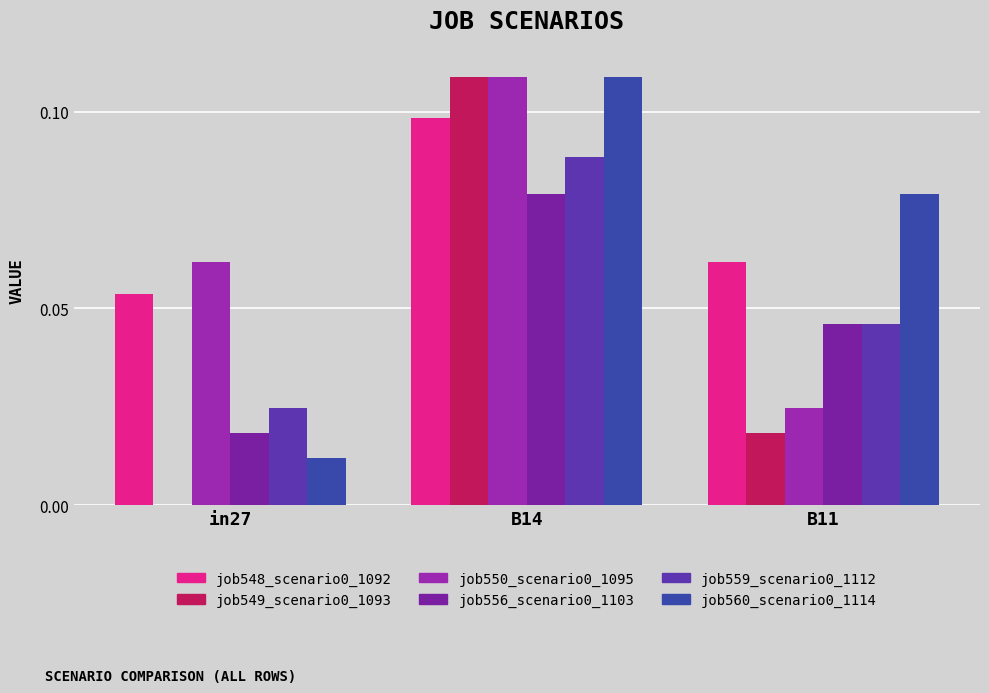

What is the maximum value for job550_scenario0_1095?

0.1